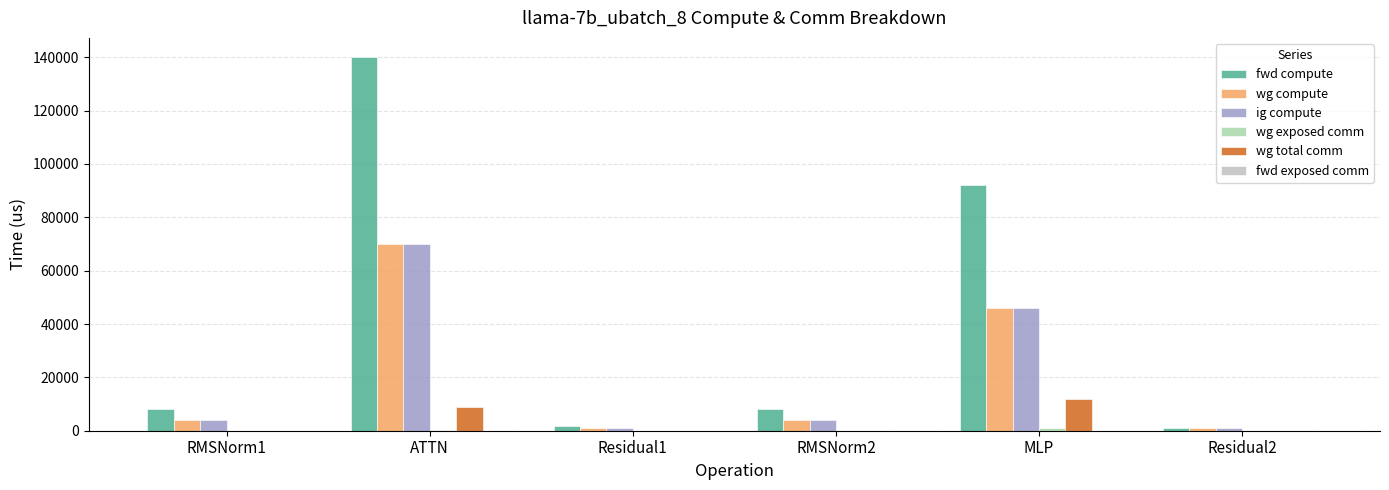

Where is wg compute nearest to the value 35501?

MLP